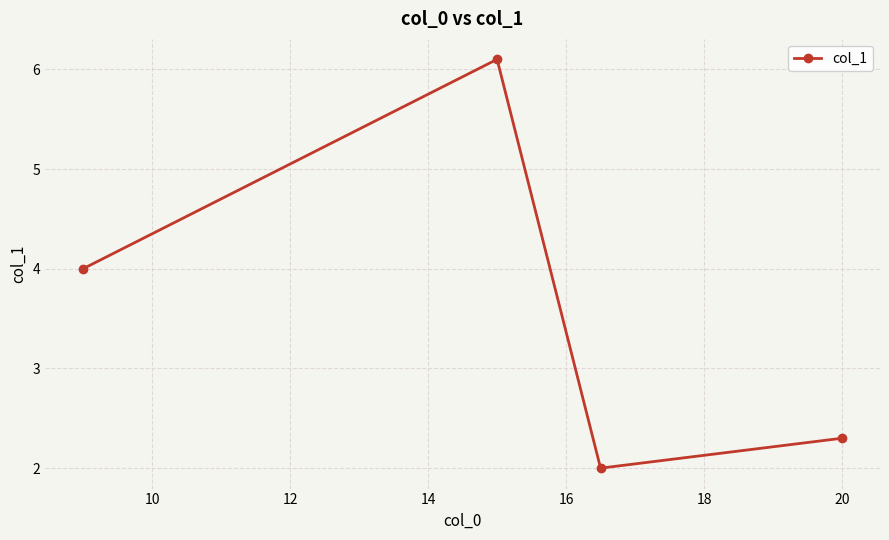

What is the maximum value shown in the chart?

6.1